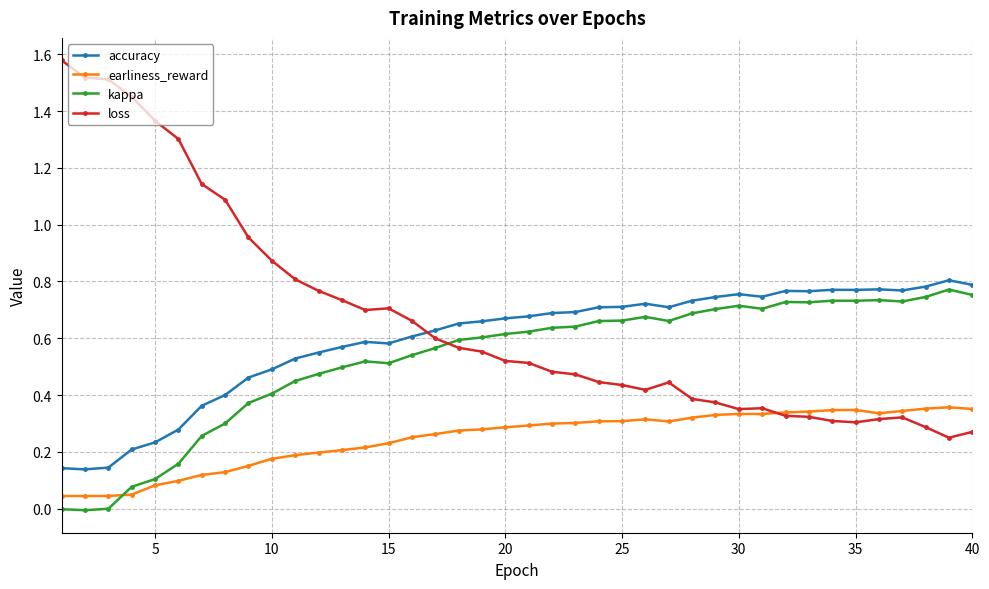

True or false: earliness_reward has more than 2 interior local peaks.

True